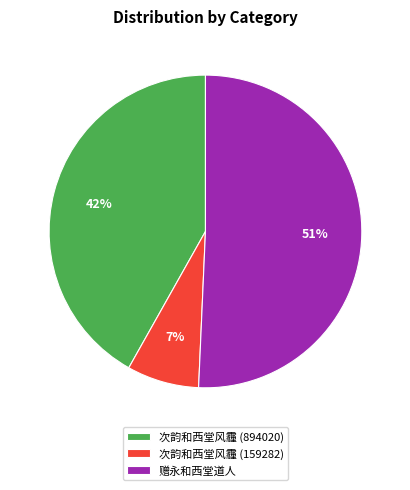

Do 次韵和西堂风霾 (894020) and 次韵和西堂风霾 (159282) together represent more than half of the pie?

No